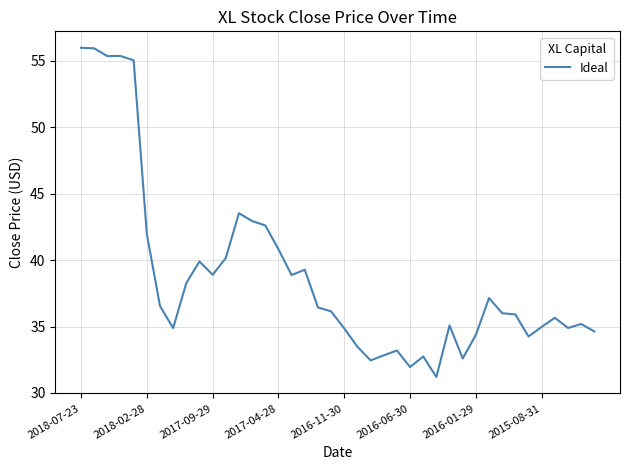

What is the minimum value shown in the chart?

31.2